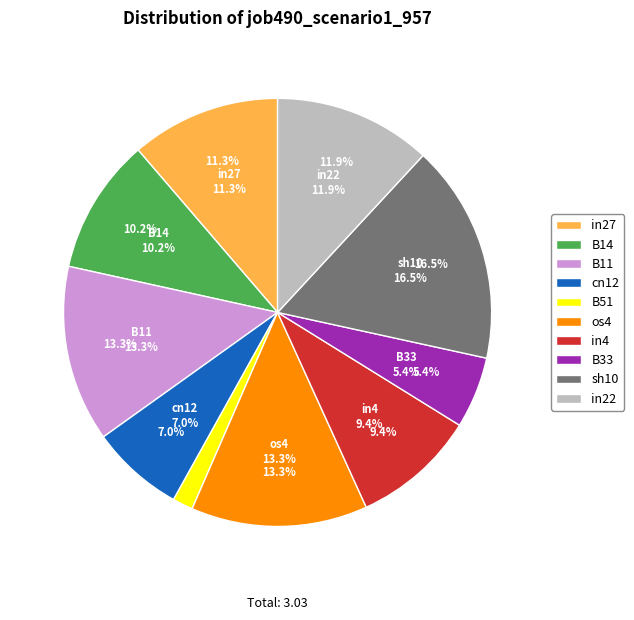

Which slice is the largest?

sh10